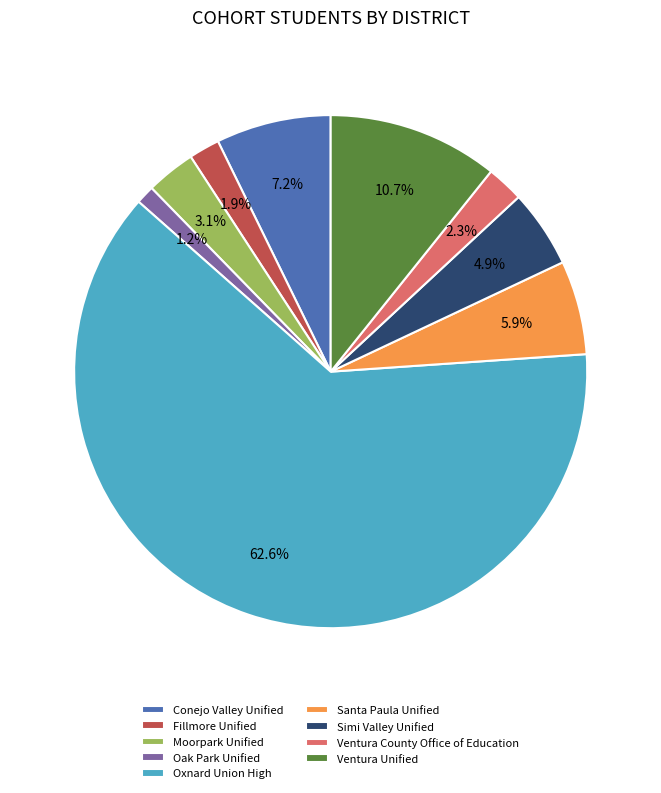

Count the number of slices in the pie.

9